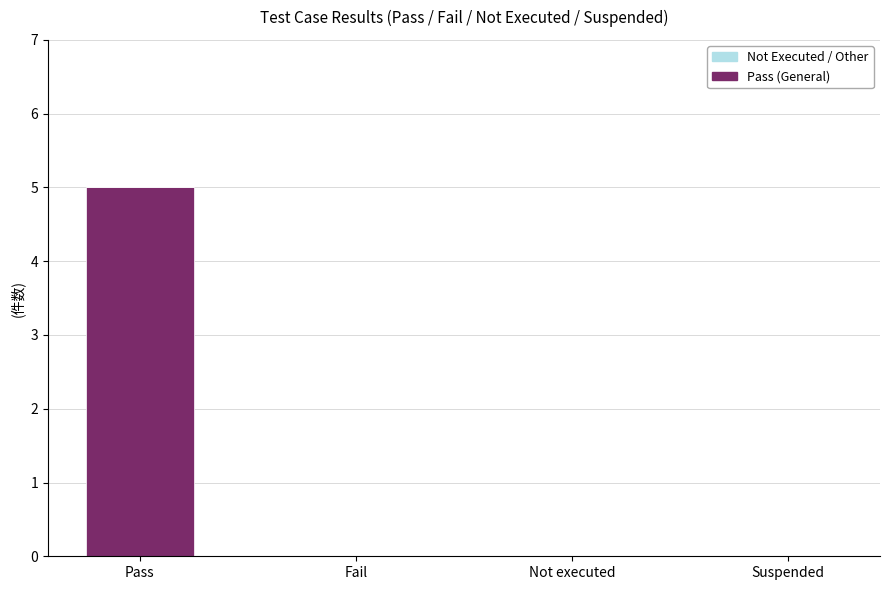

What is the sum of the values at Pass and Not executed?

5